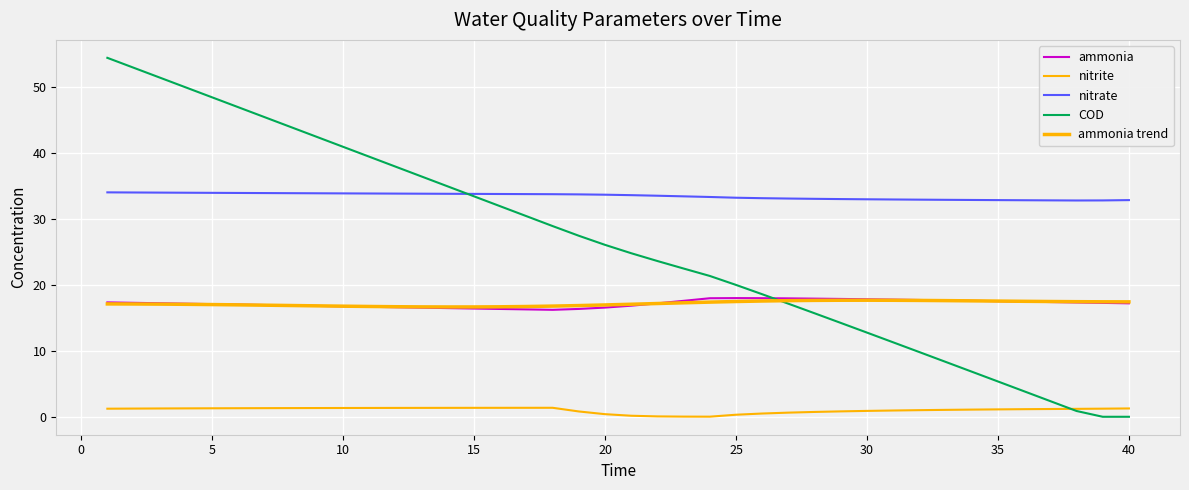

How many lines are shown in the chart?

5